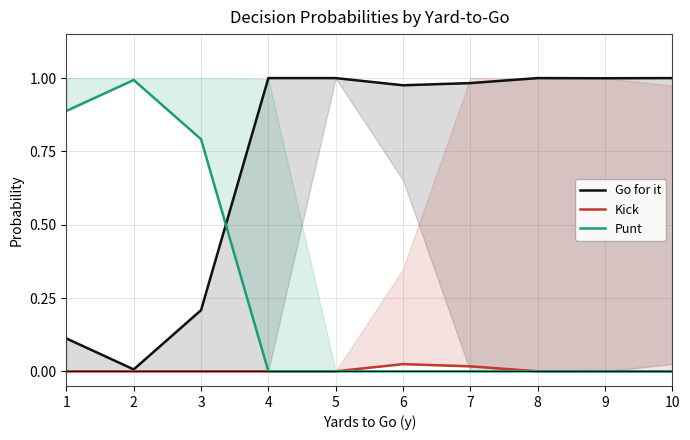

How many lines are shown in the chart?

3